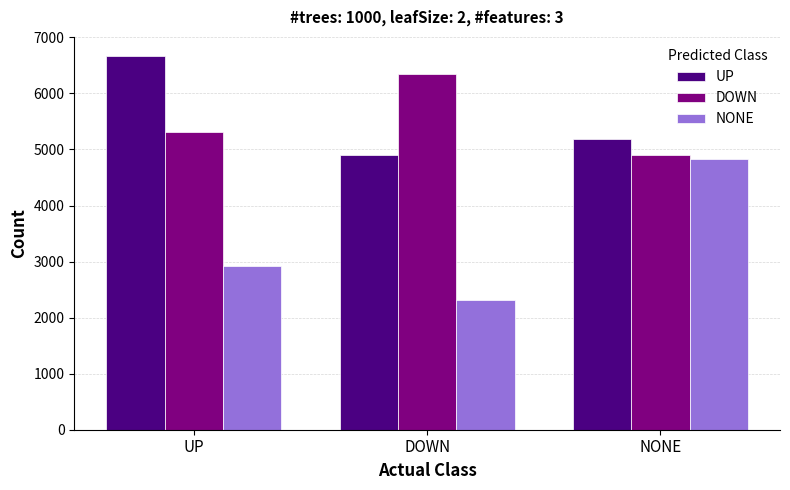

Read the UP value at DOWN.

4905